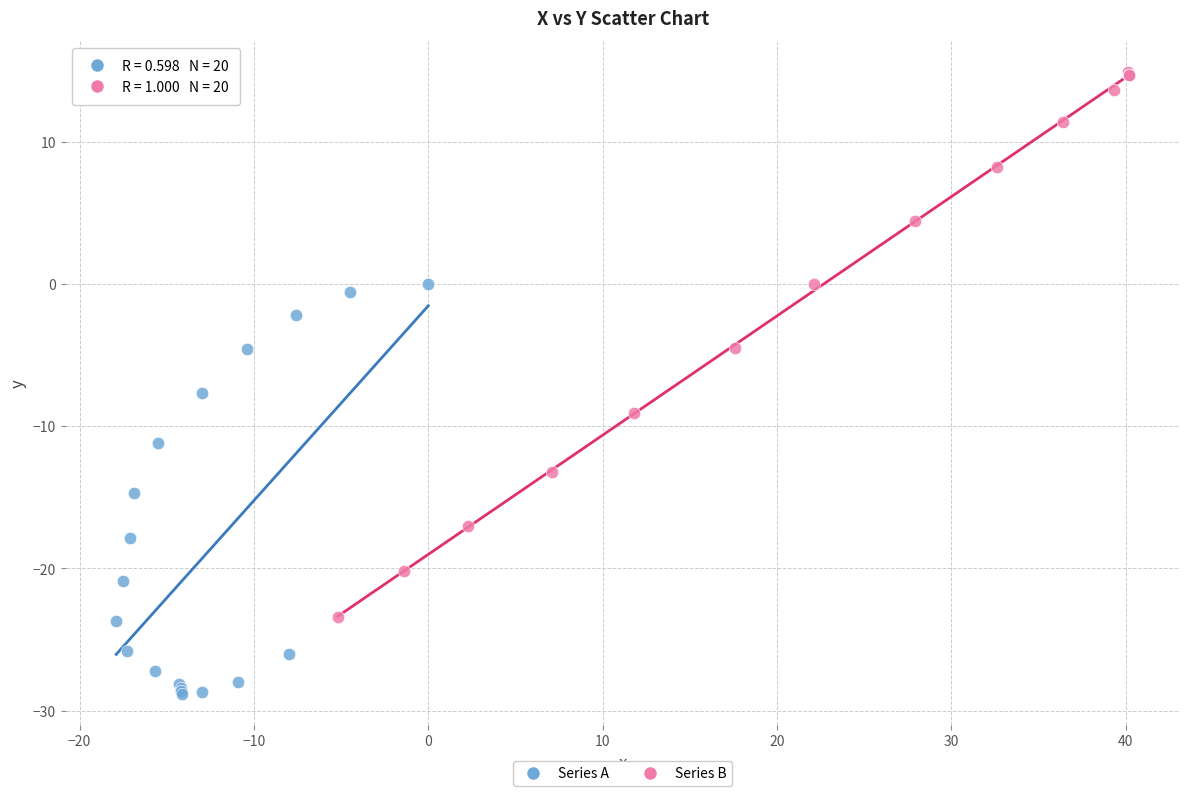

What are all the series names shown in the legend?

Series A, Series B